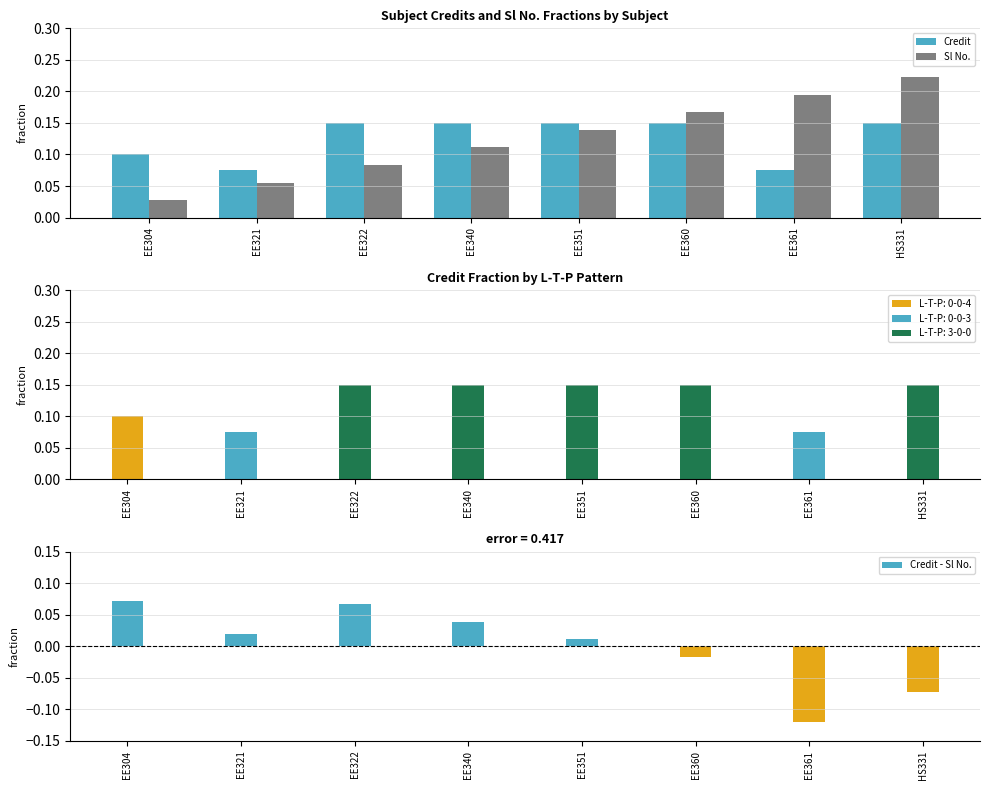

What is the average value of the Credit series?

0.1